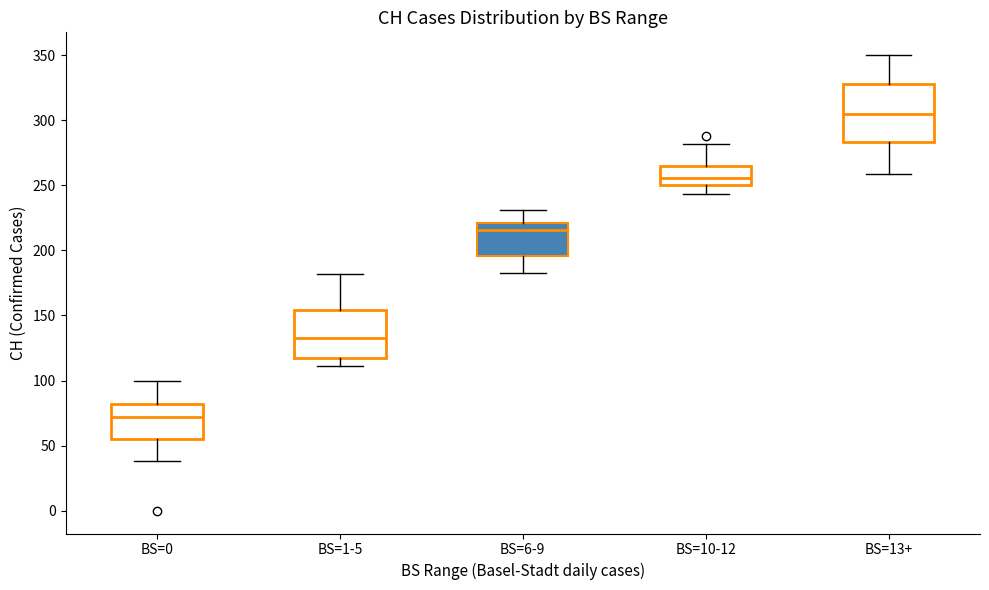

Which box has the highest median line?

BS=13+